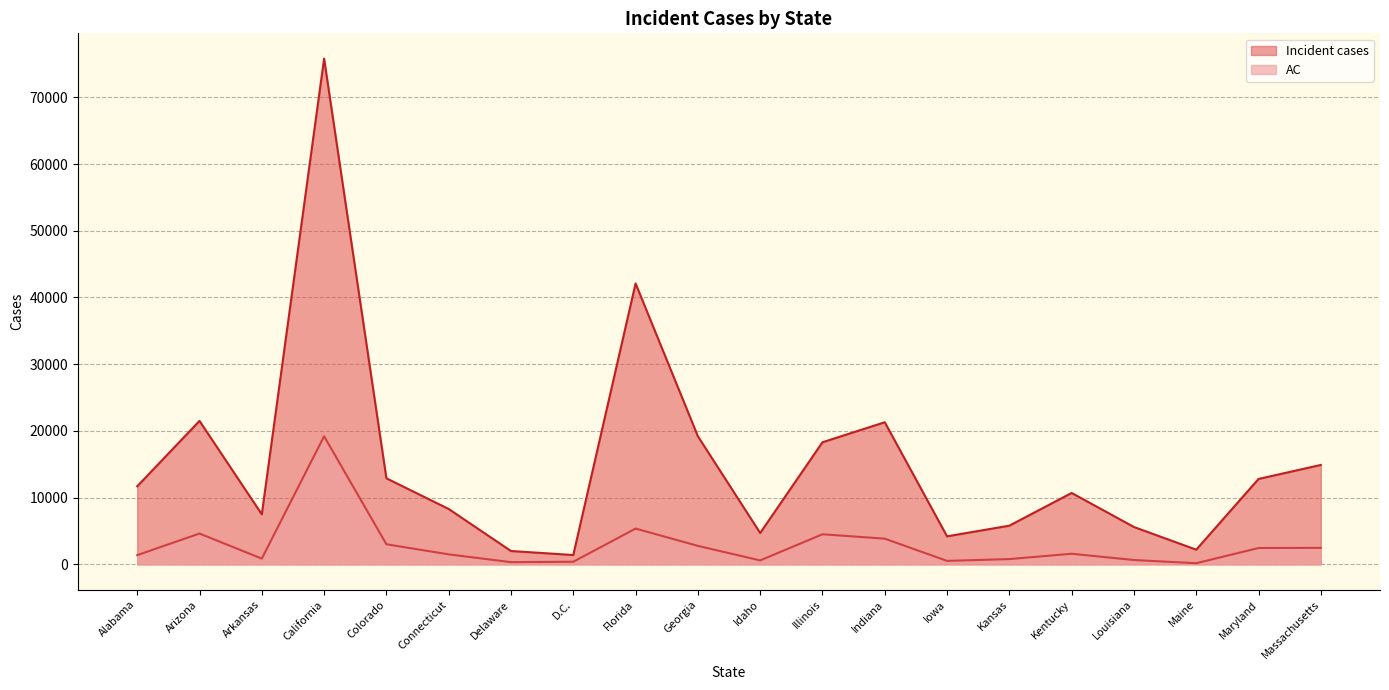

How many data points in AC are above 1590?

9